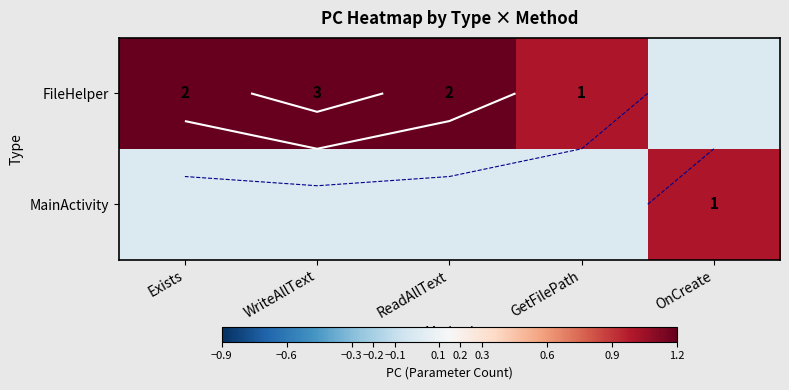

The value of MainActivity at GetFilePath is -1. True or false?

False